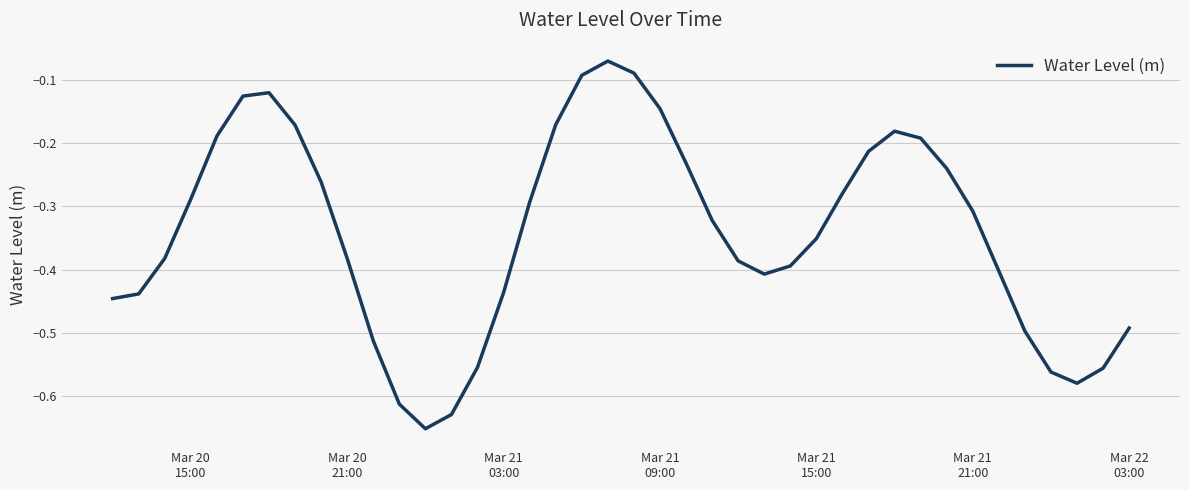

How many lines are shown in the chart?

1